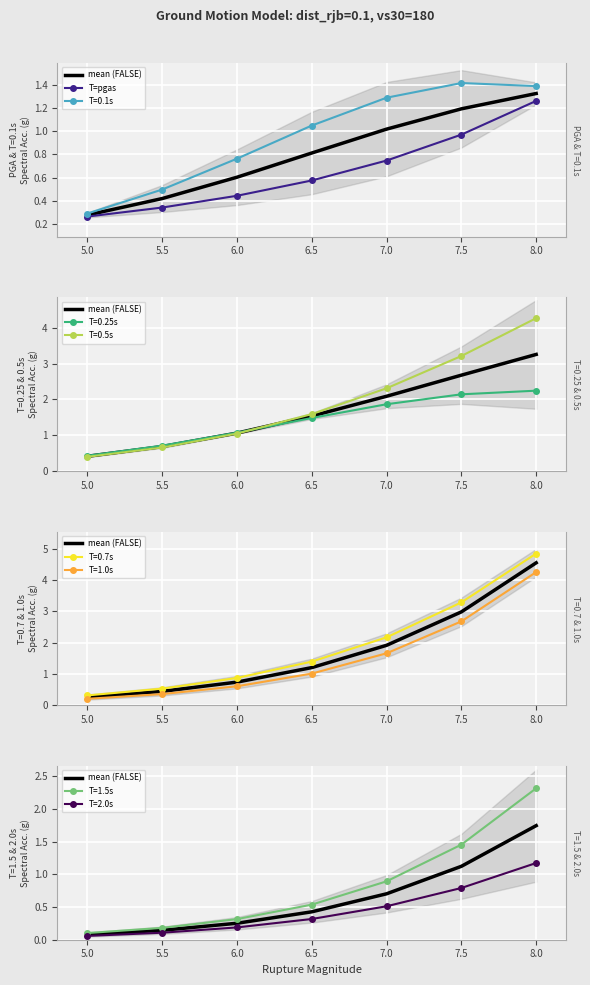

The value of T=pgas at 7.5 is 1.3. True or false?

False